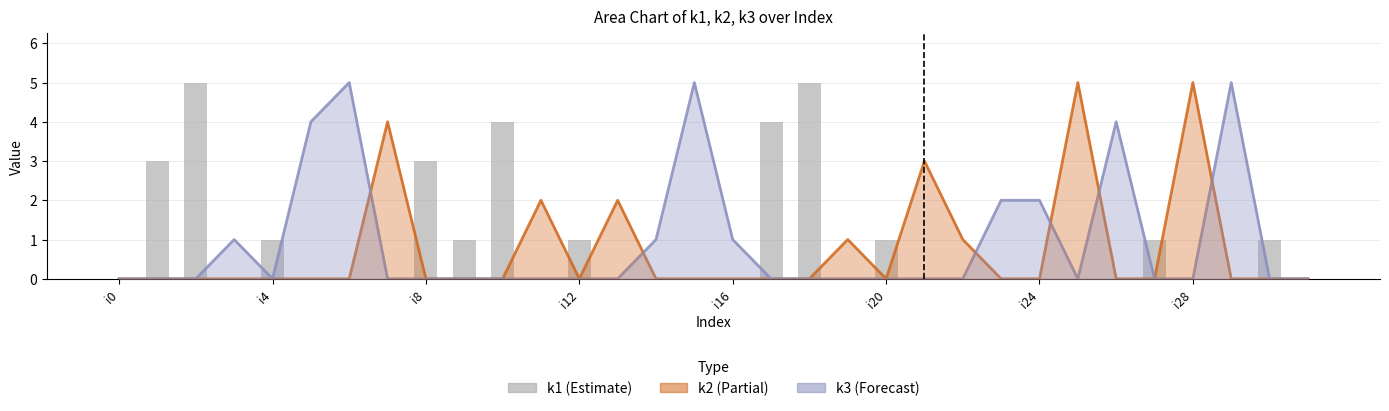

Are the bars grouped side by side (vs. stacked)?

Yes